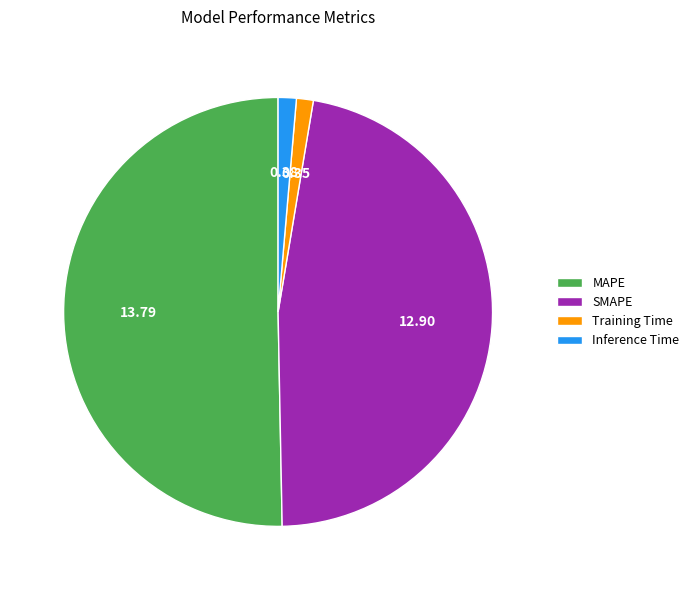

Which slice represents more than half of the pie?

MAPE